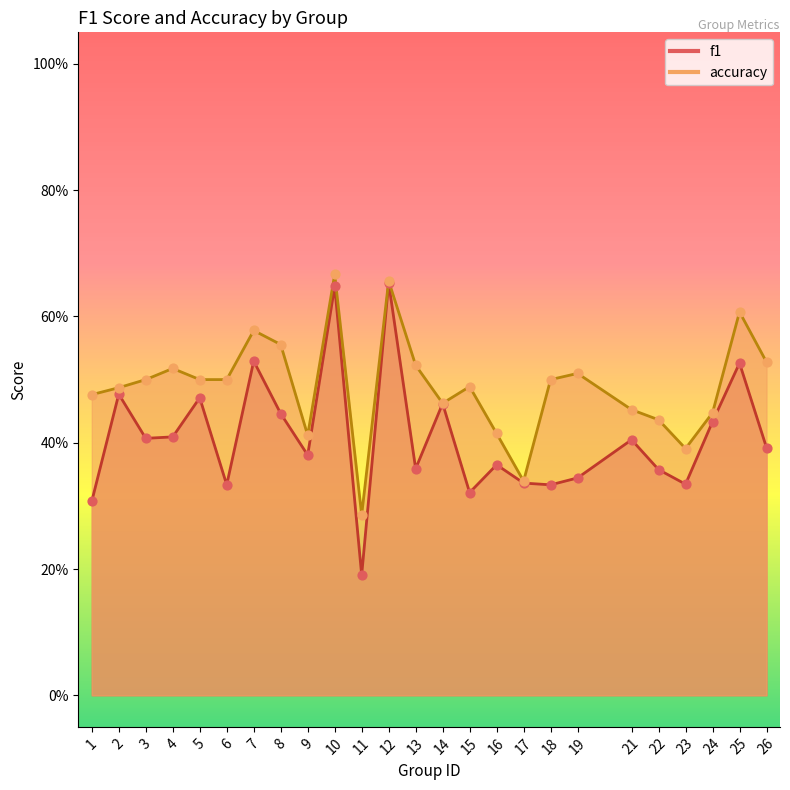

Which series has the widest spread of Y values?

f1